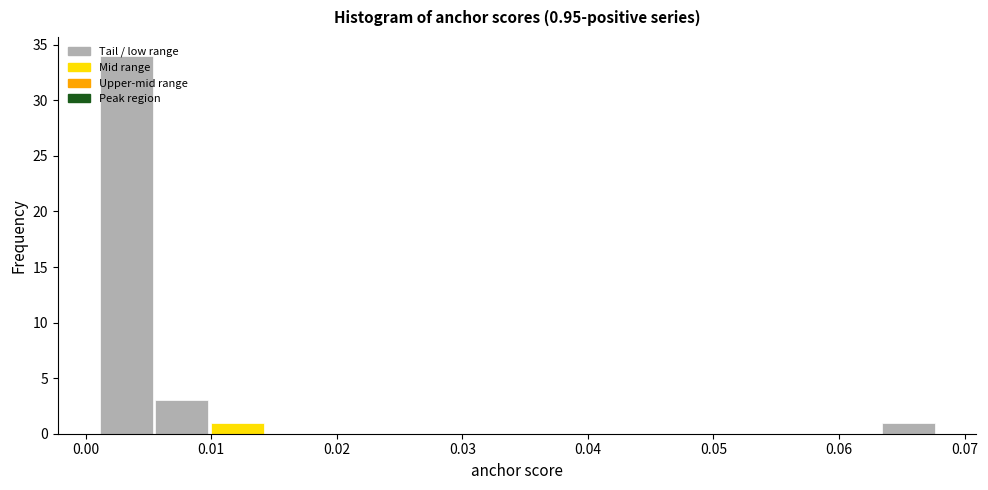

Which range on the x-axis has the tallest bar?

0.001 to 0.005